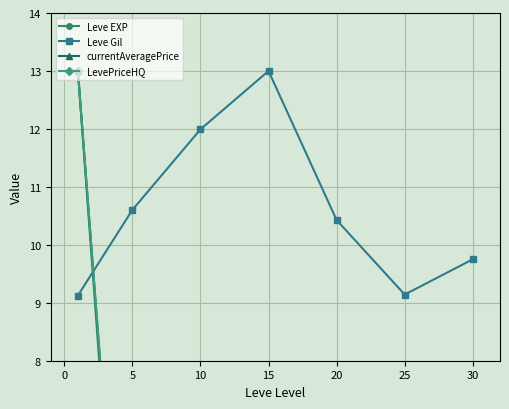

What is the highest value of the Leve Gil series?

13.0